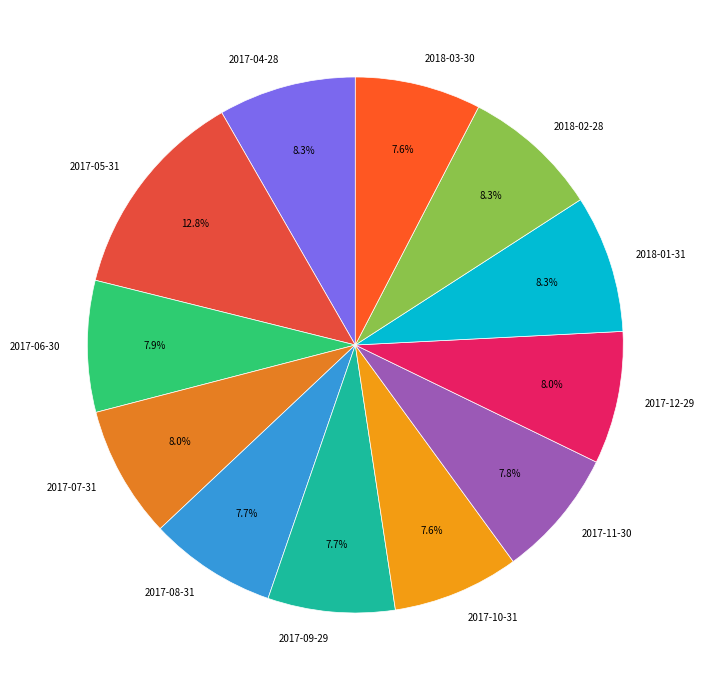

Which has a higher value, 2018-03-30 or 2018-02-28?

2018-02-28